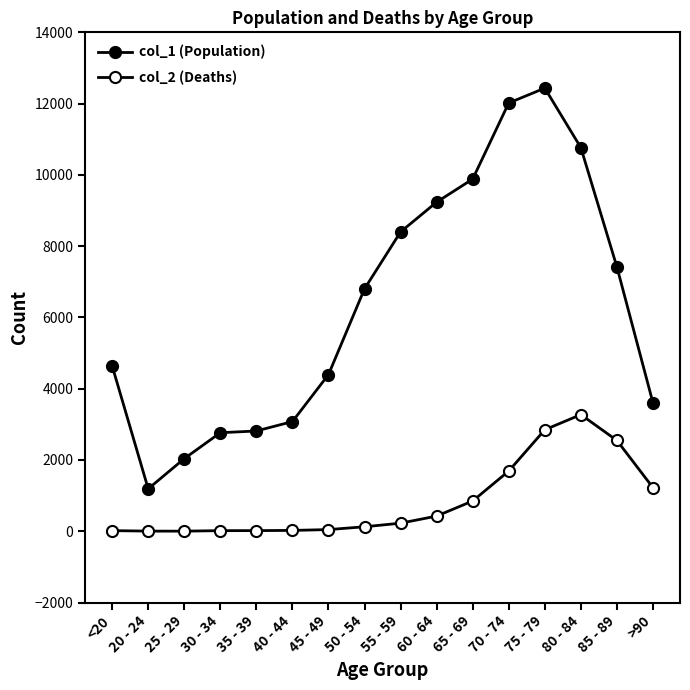

Rank the series by their maximum value, from lowest to highest.

col_2 (Deaths), col_1 (Population)